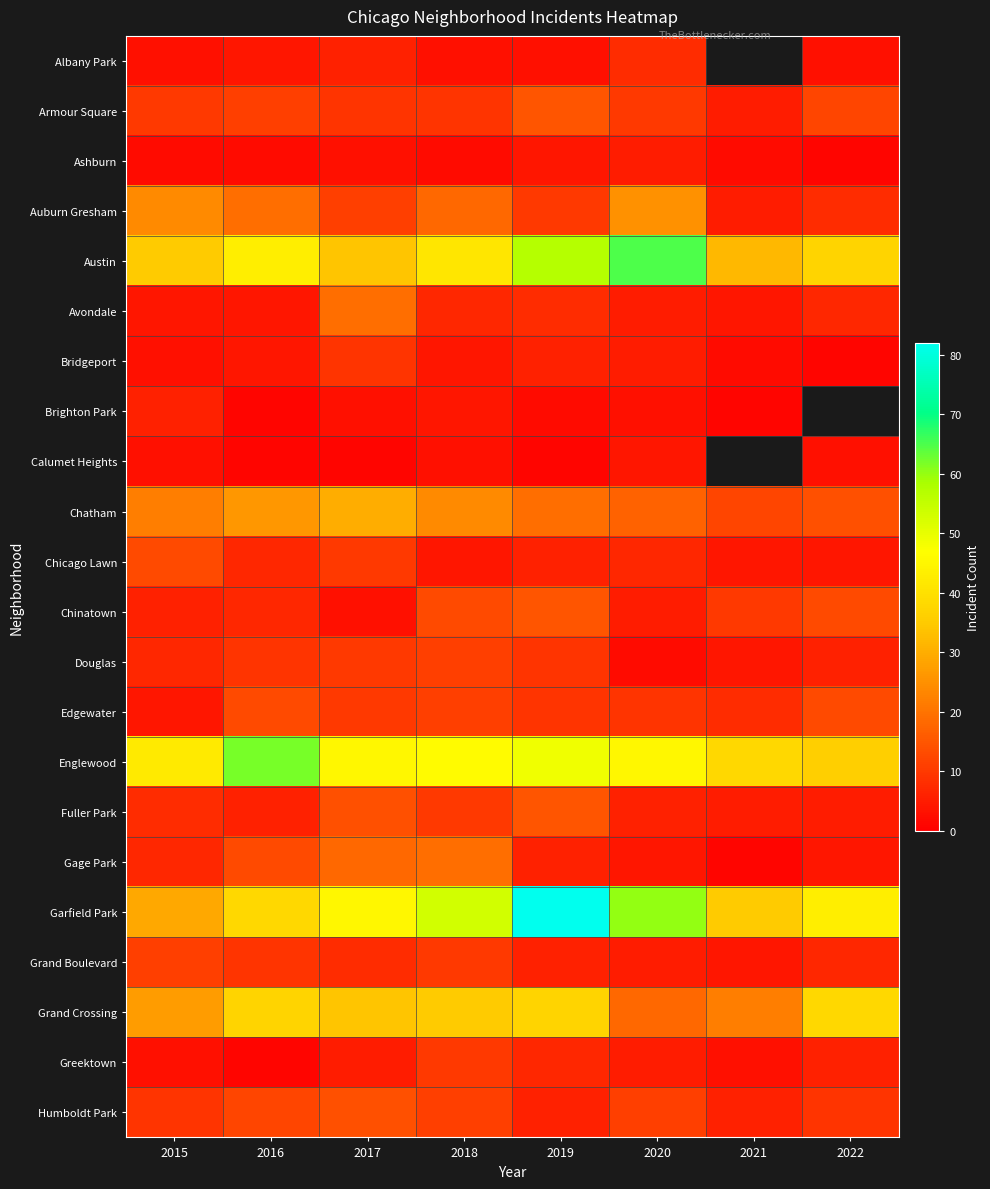

Which series changed the most between 2019 and 2020?

Garfield Park